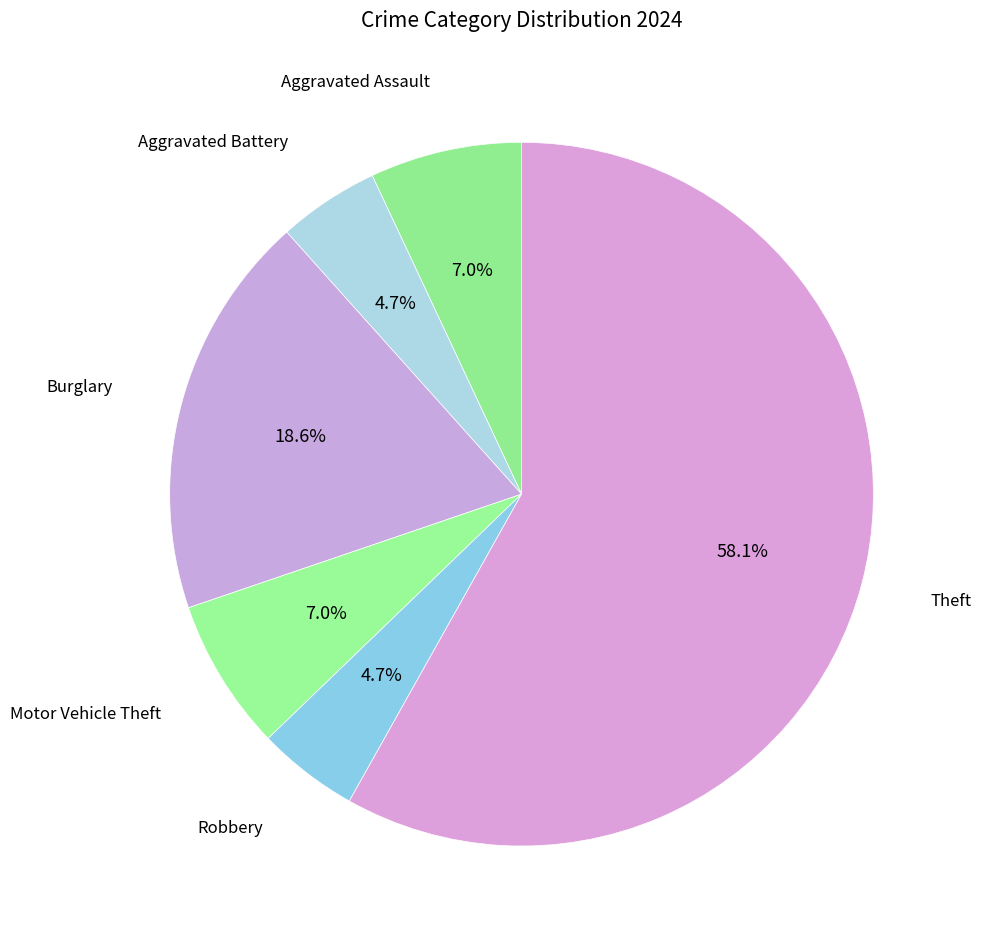

How many segments does this pie chart have?

6